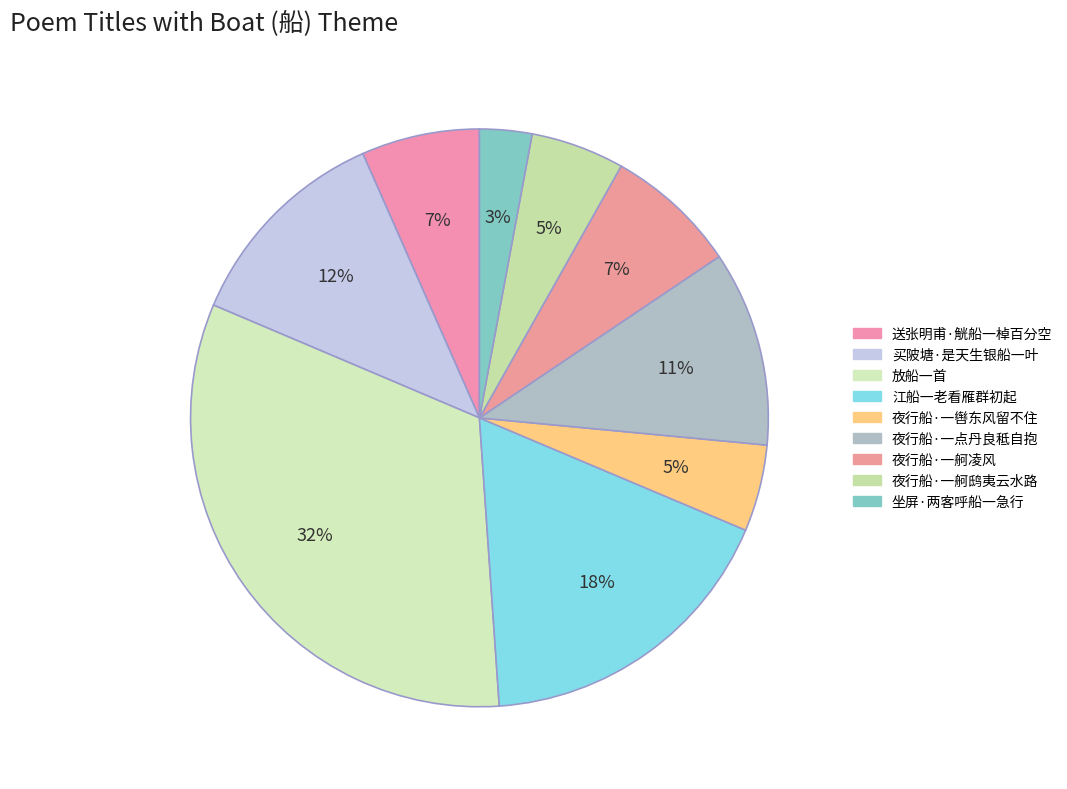

Count the number of slices in the pie.

9